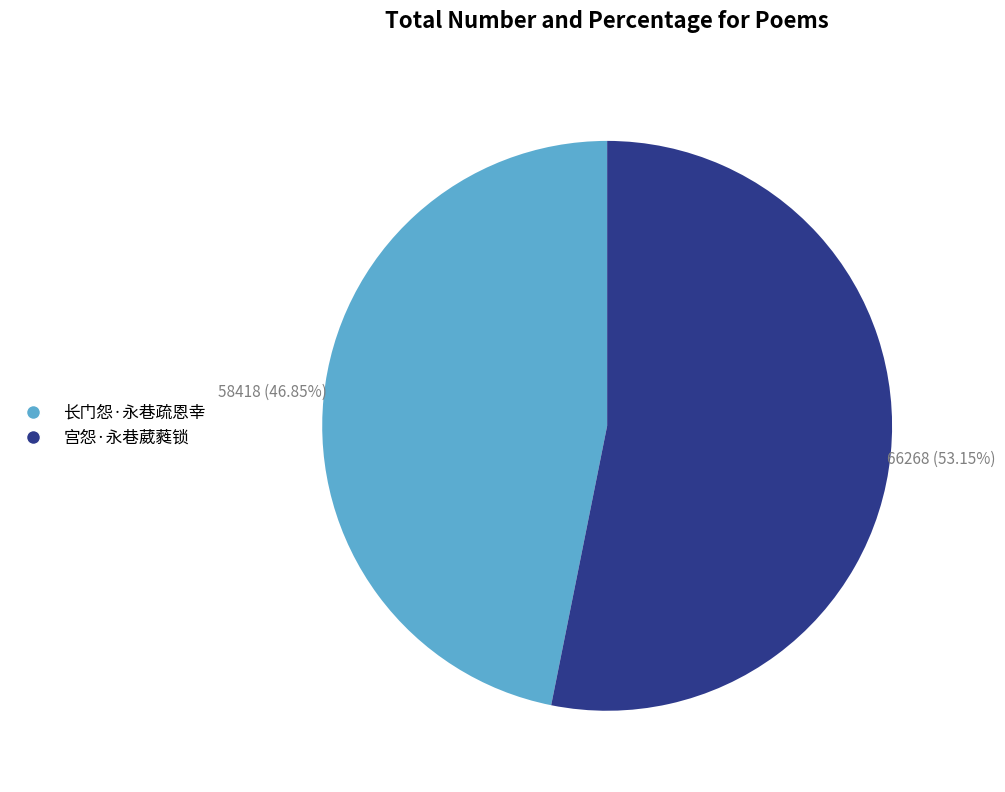

Approximately how many times larger is the value at 长门怨·永巷疏恩幸 compared to 宫怨·永巷葳蕤锁?

0.9